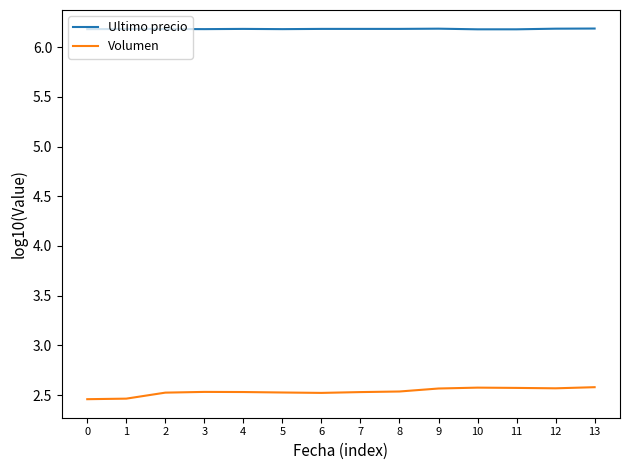

What are all the series names shown in the legend?

Ultimo precio, Volumen